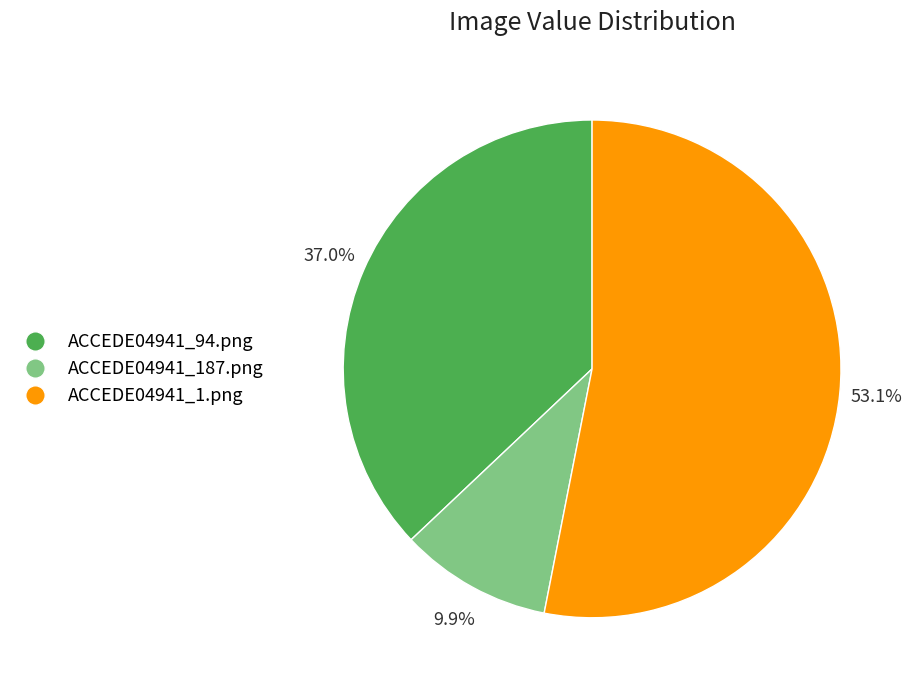

What is the smallest slice in the pie chart?

ACCEDE04941_187.png